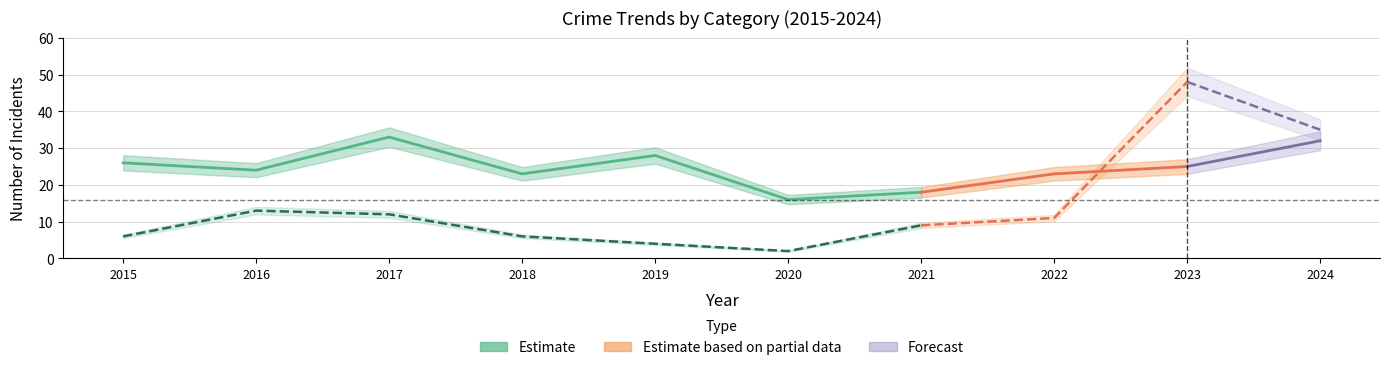

Where do Motor Vehicle Theft and Theft first cross each other?

2022 and 2023